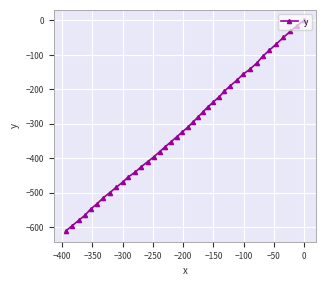

True or false: the data has more than 2 interior local peaks.

False